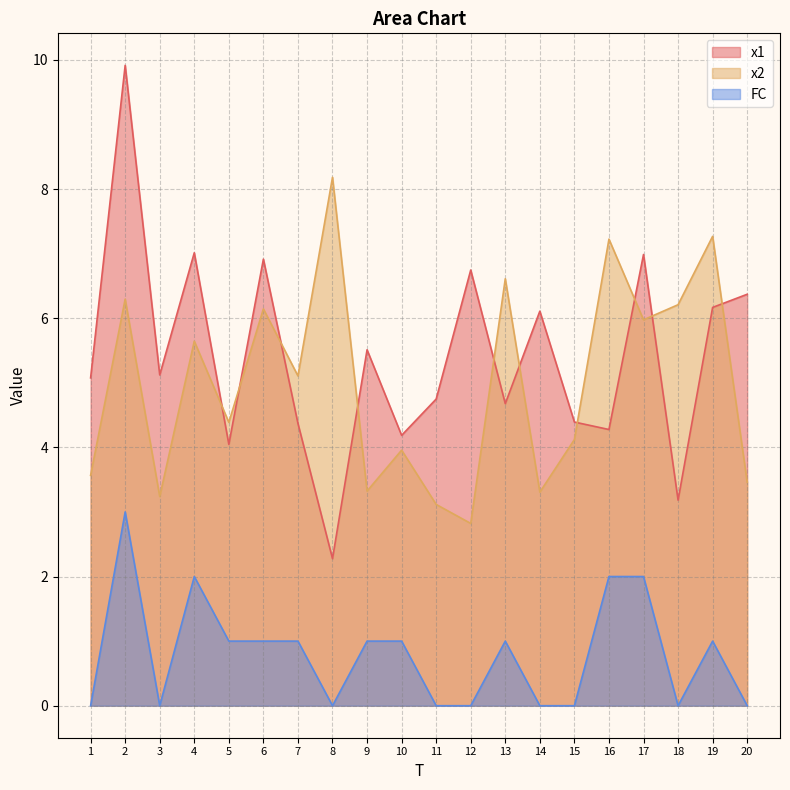

How many lines are shown in the chart?

3